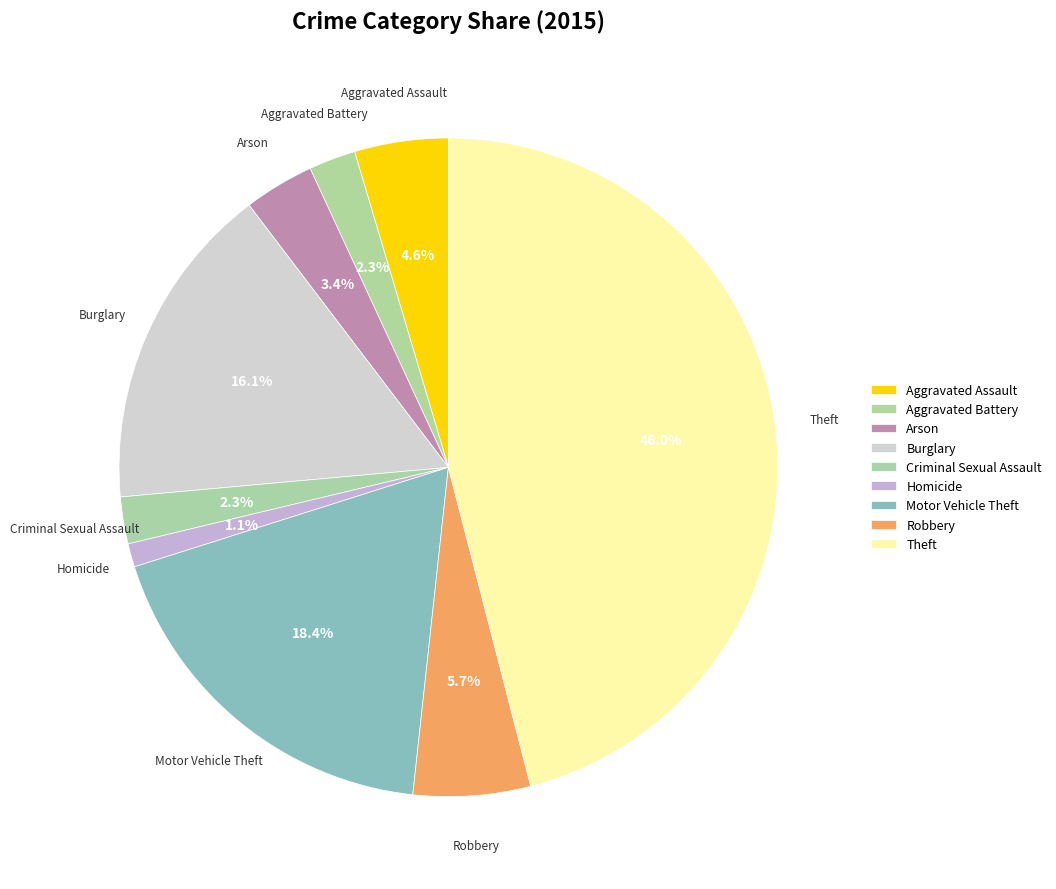

How many segments does this pie chart have?

9